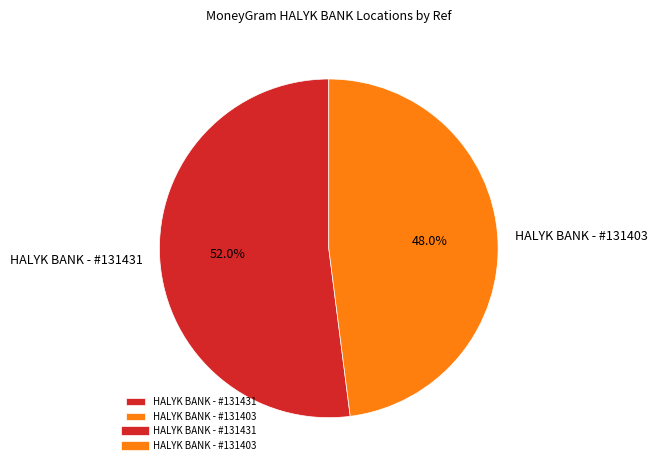

Count the number of slices in the pie.

2